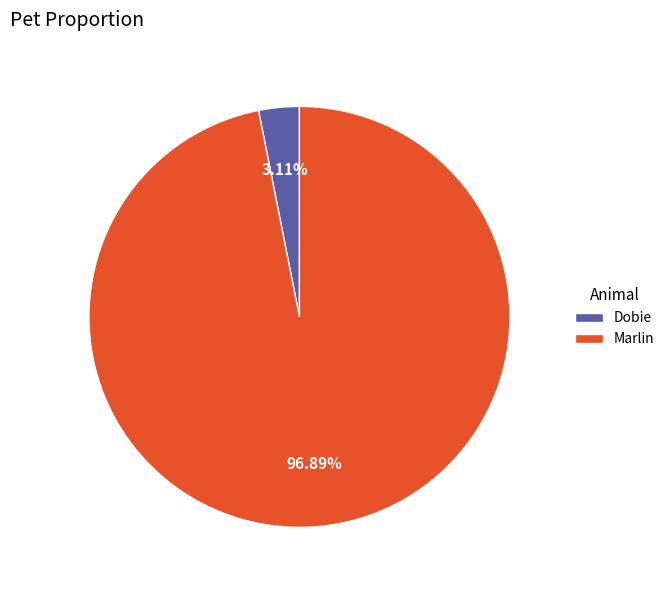

Is there any slice that represents more than half of the pie?

Yes